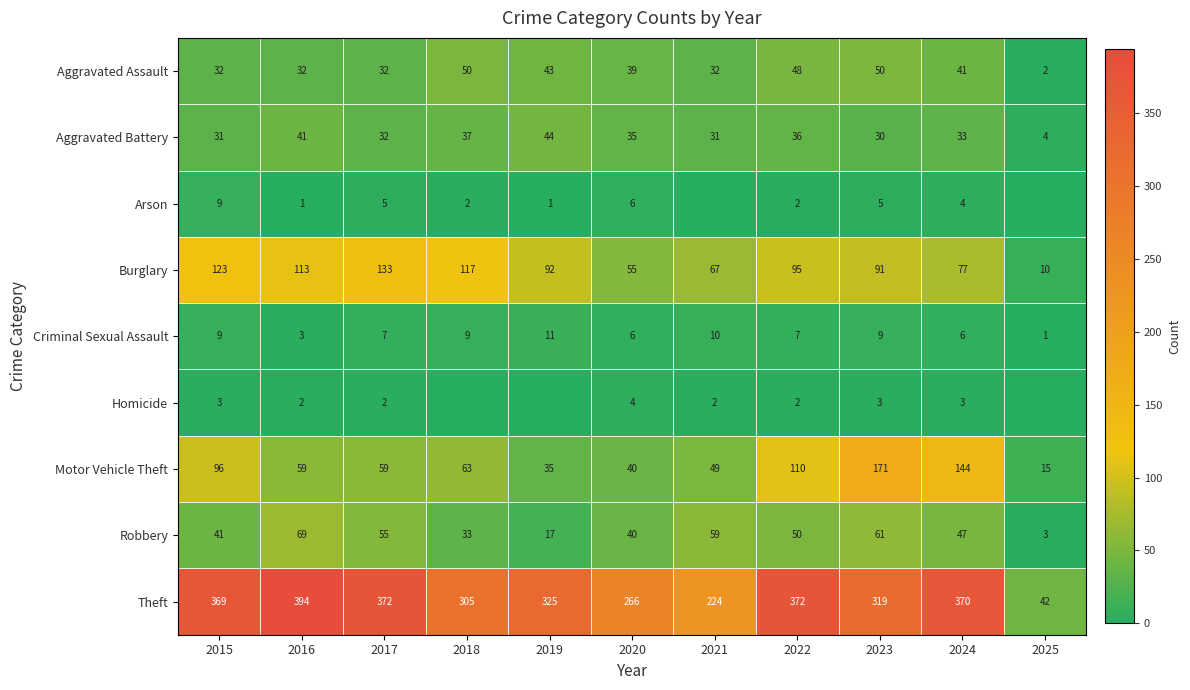

At which label does Criminal Sexual Assault first exceed 7?

2015